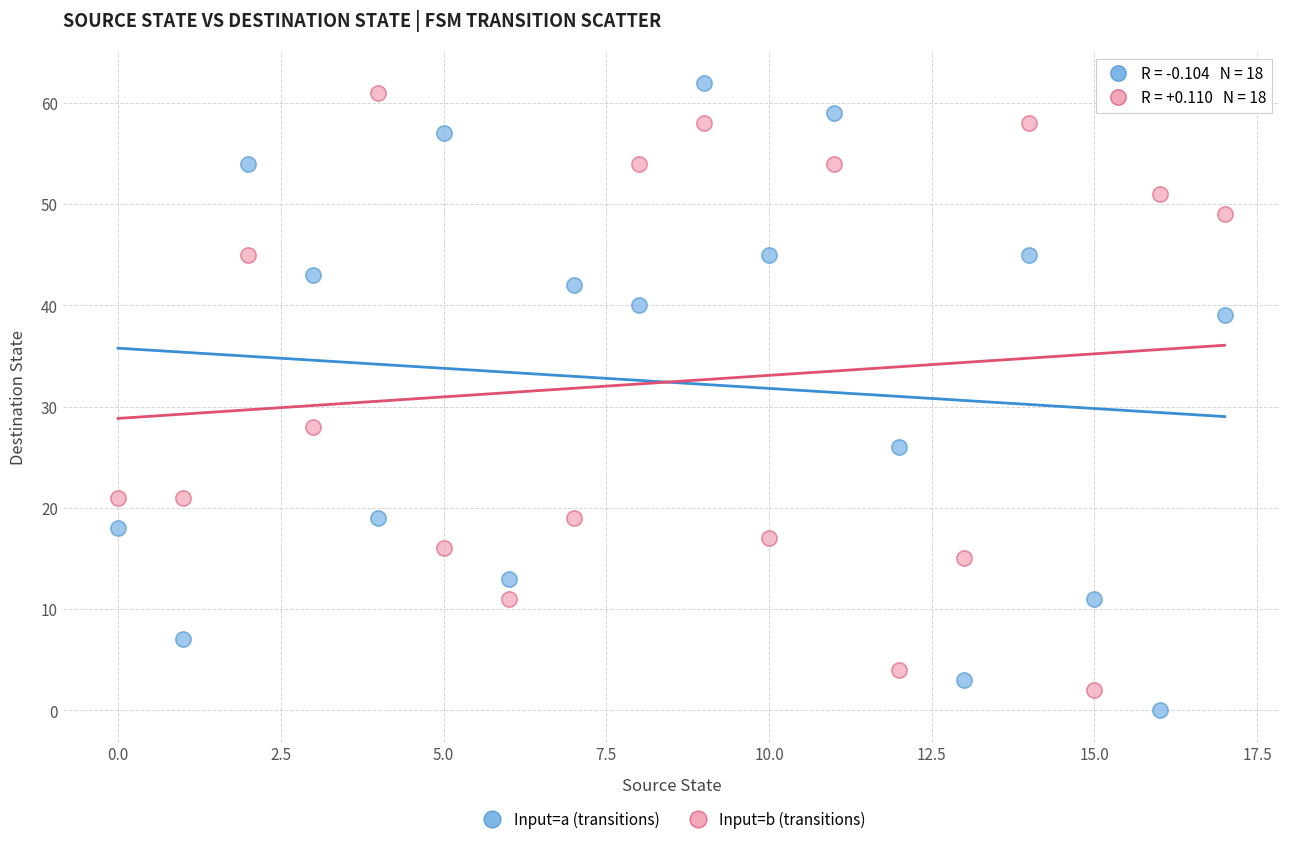

Across all data points, what is the range of Y values (max minus min)?

62